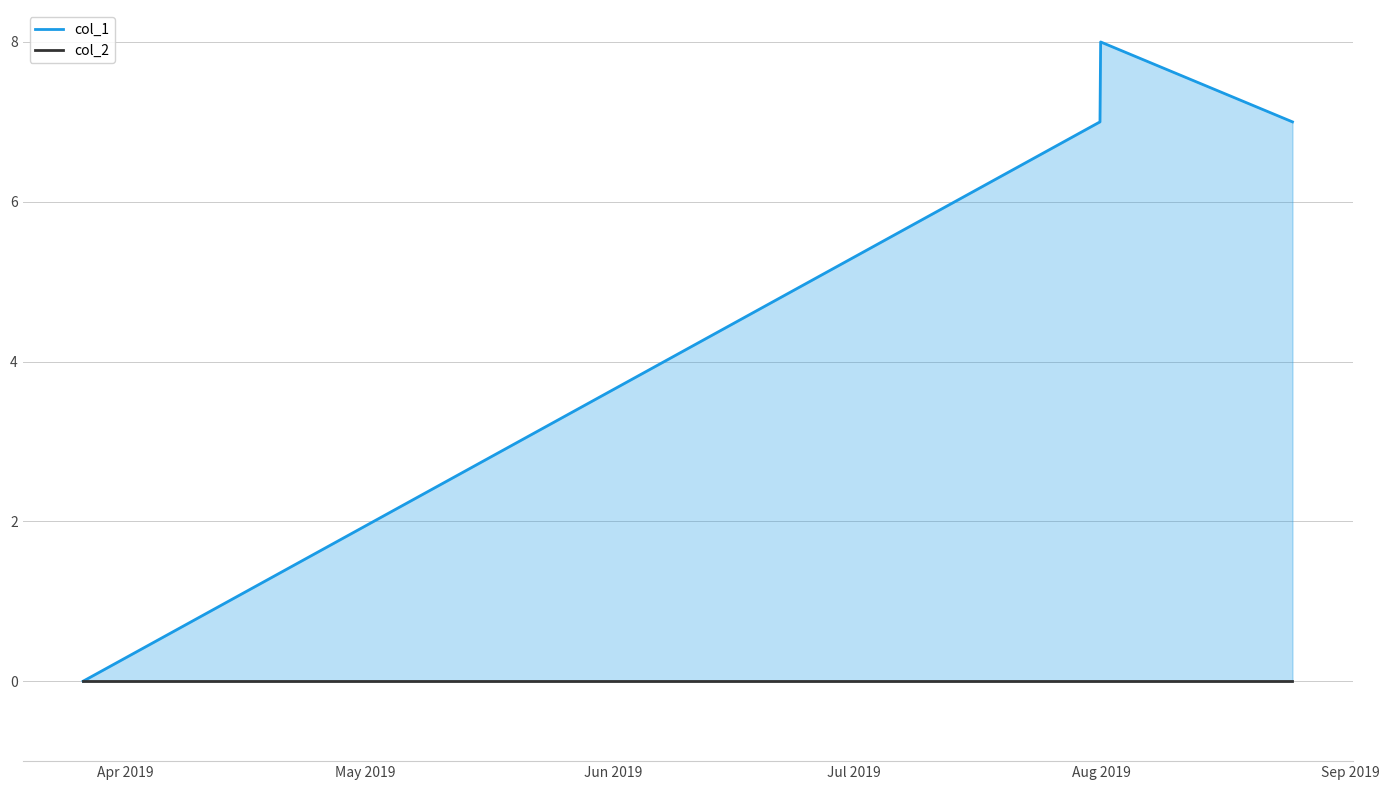

Reading left to right, list all the values displayed in this chart.

col_1: 0	7	8	7
col_2: 0	0	0	0